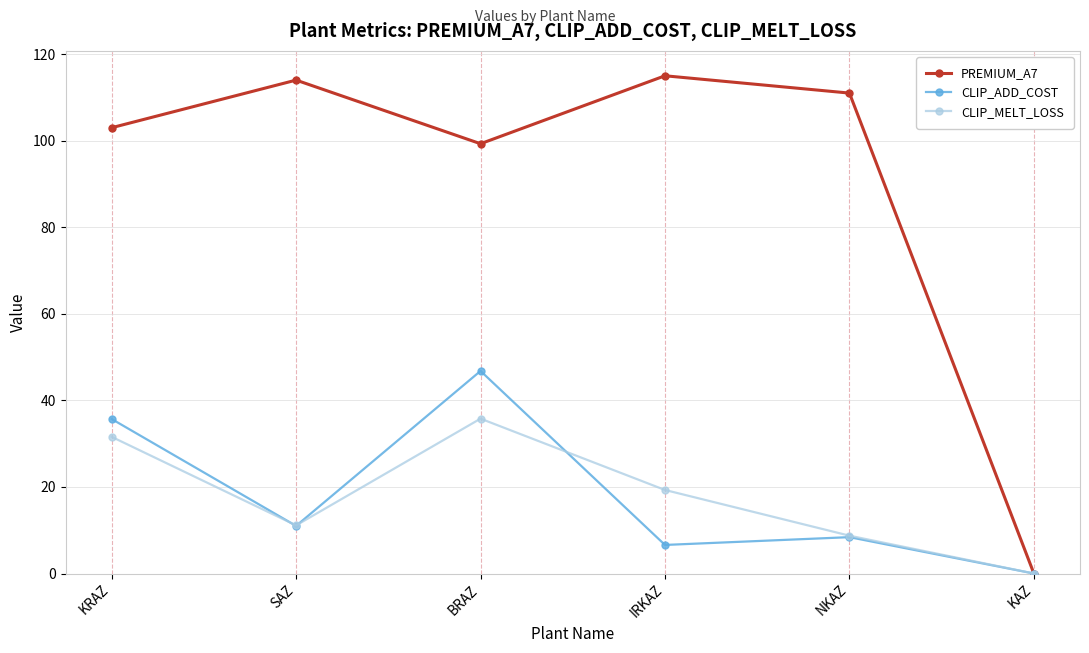

At BRAZ, list the series in order from smallest to largest.

CLIP_MELT_LOSS, CLIP_ADD_COST, PREMIUM_A7